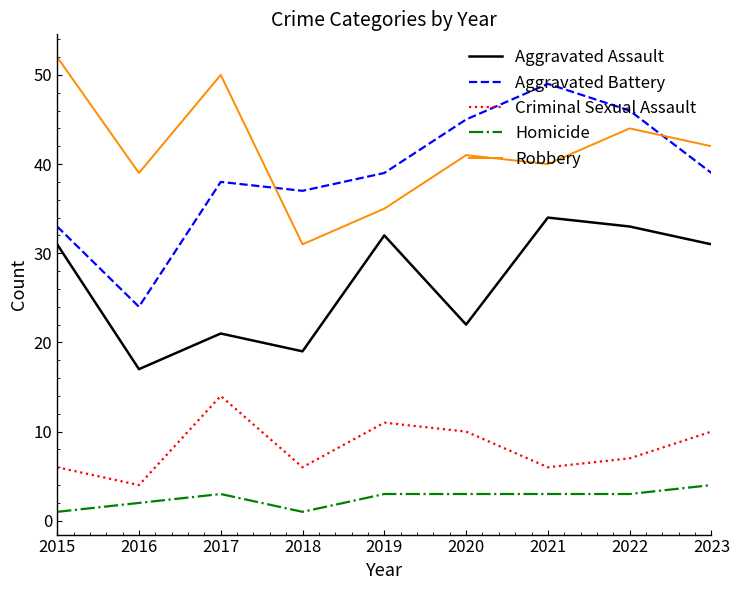

What is the difference between the highest and lowest values at 2017?

47